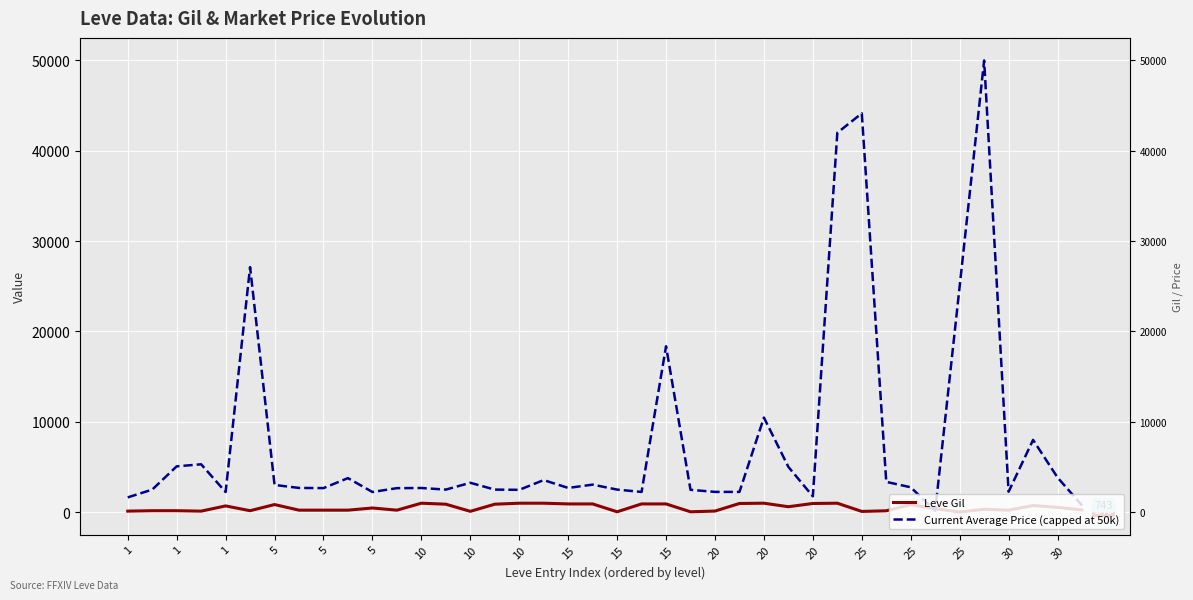

The value of Leve Gil at 31 is 150. True or false?

True